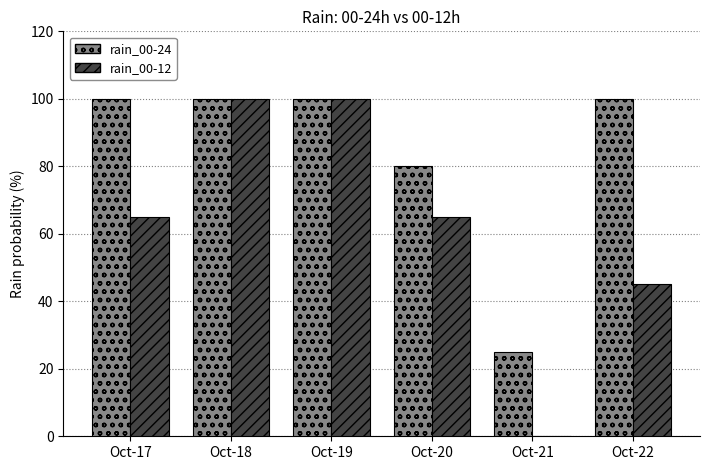

The value of rain_00-12 at Oct-21 is -51. True or false?

False